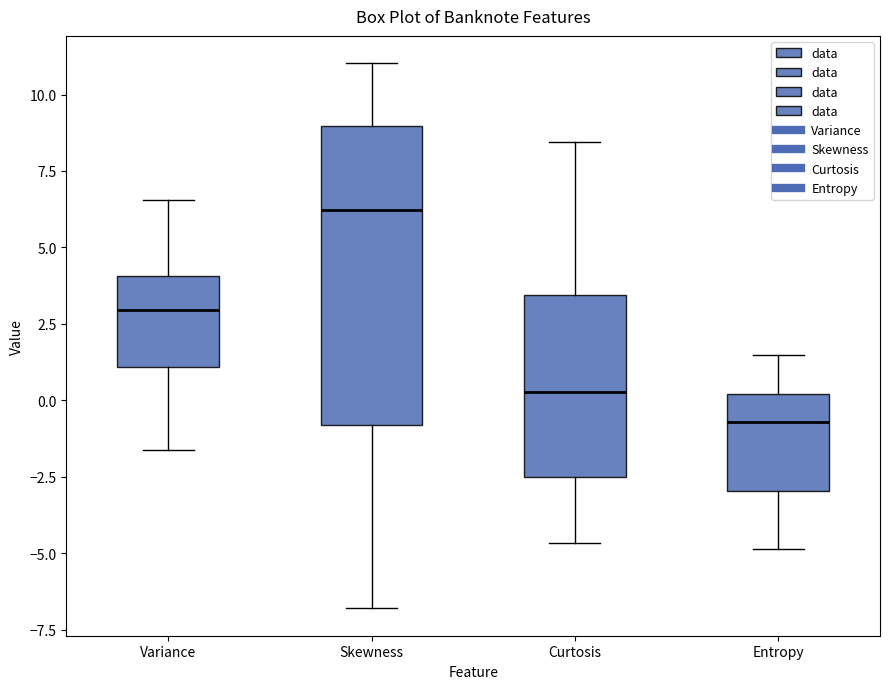

Reading left to right, read every box against the y-axis: the position of its median line, the range the box covers, and the ends of its whiskers. The values are not printed on the chart, so give them approximately, as read against the axis.

Variance: median 3.0, box 1.0 to 4.0, whiskers -1.5 to 6.5
Skewness: median 6.0, box -1.0 to 9.0, whiskers -7.0 to 11.0
Curtosis: median 0.5, box -2.5 to 3.5, whiskers -4.5 to 8.5
Entropy: median -0.5, box -3.0 to 0.0, whiskers -5.0 to 1.5